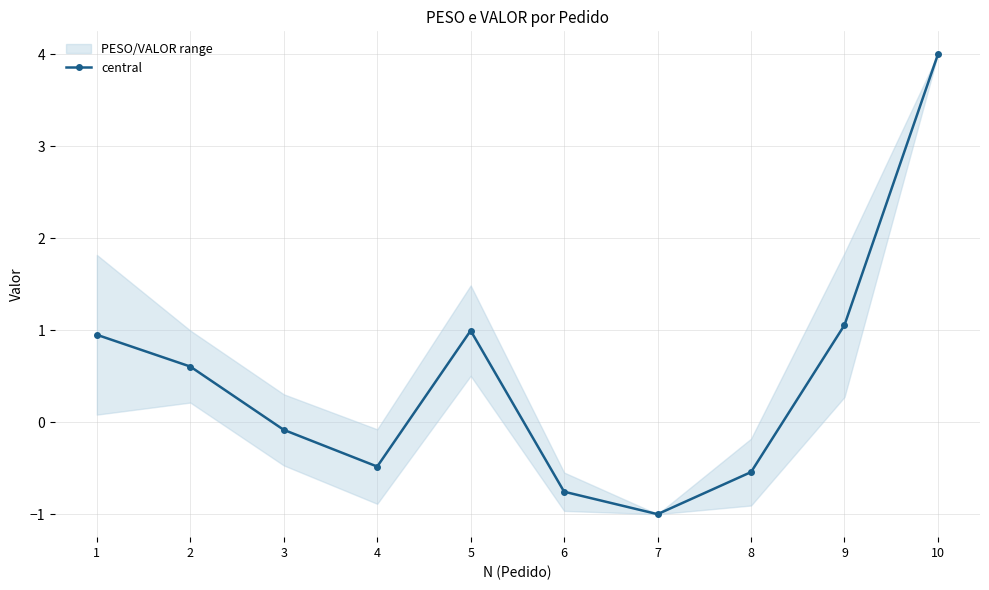

Rank the categories by value from highest to lowest.

10, 9, 5, 1, 2, 3, 4, 8, 6, 7